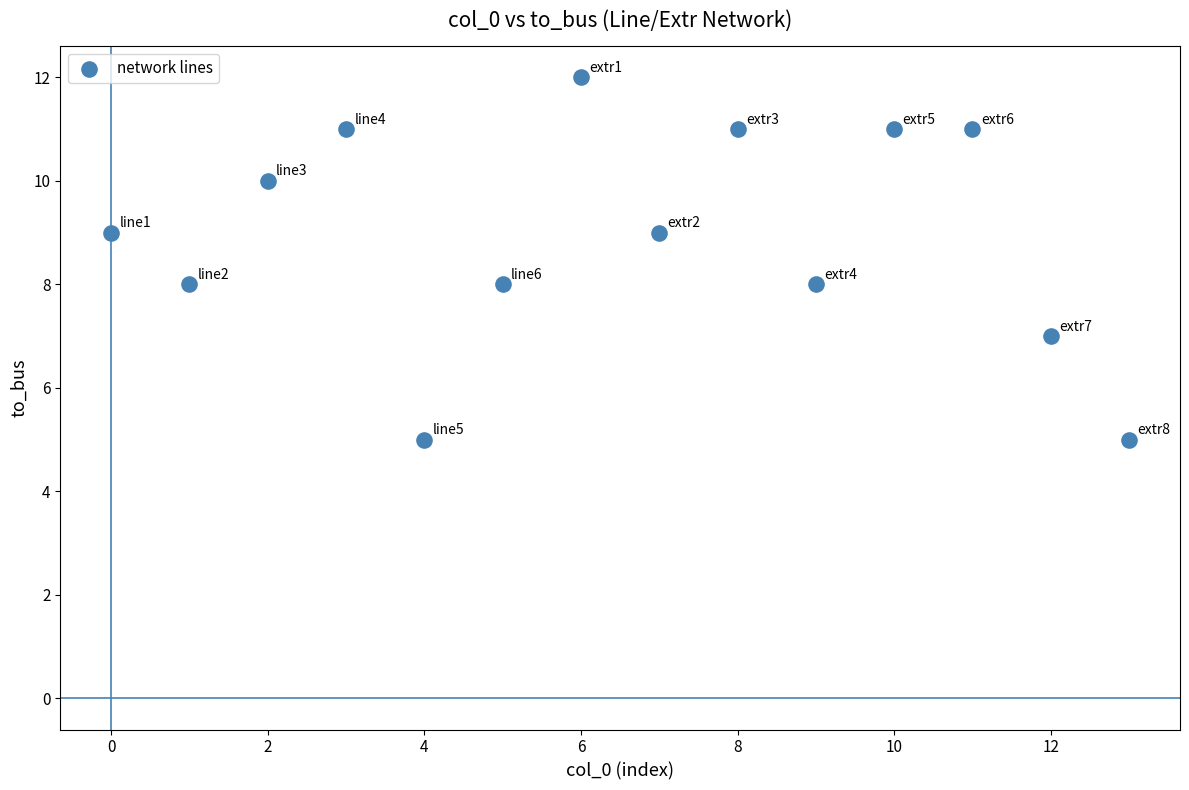

What is the range of Y values (max minus min)?

7